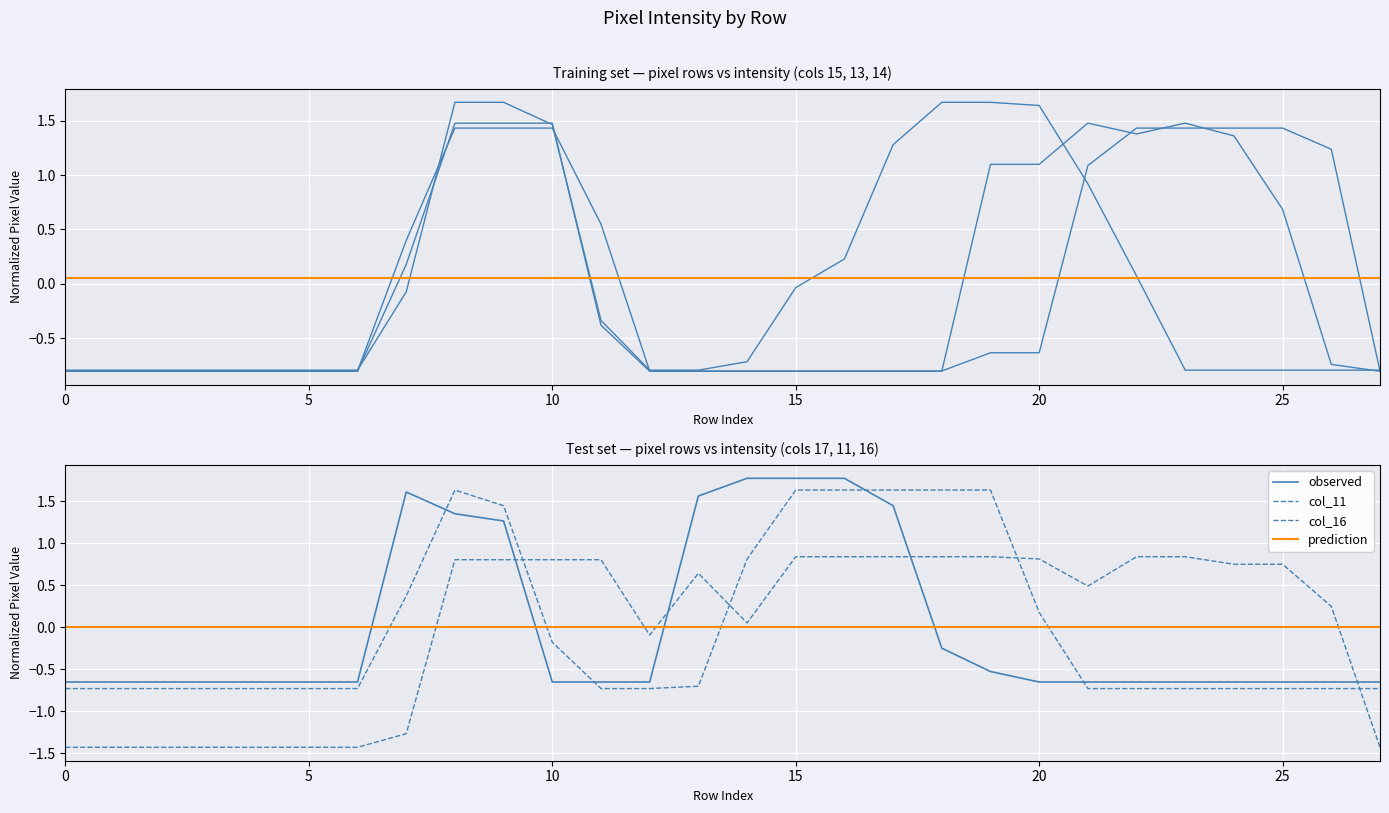

Which series has the widest spread of values?

col_15